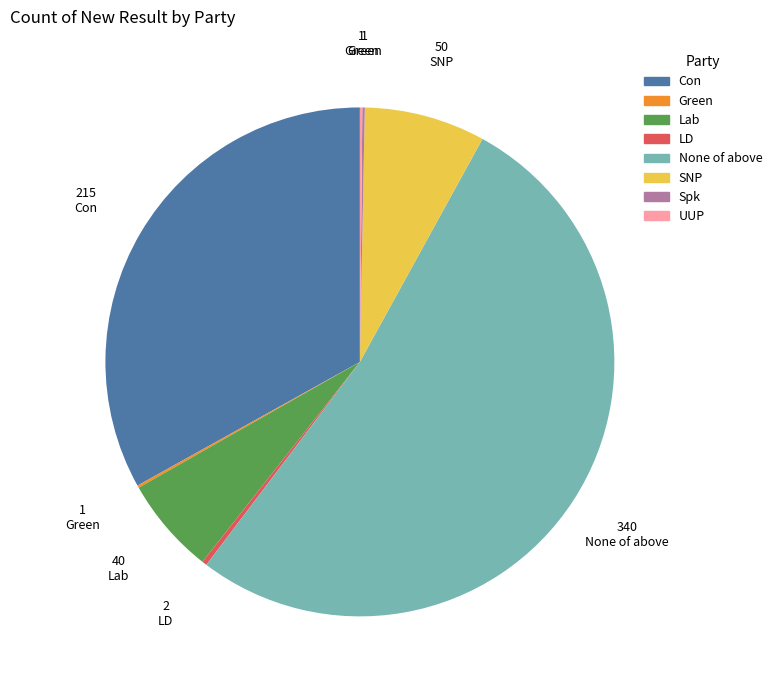

Is it true that Con is 22% of the pie?

False